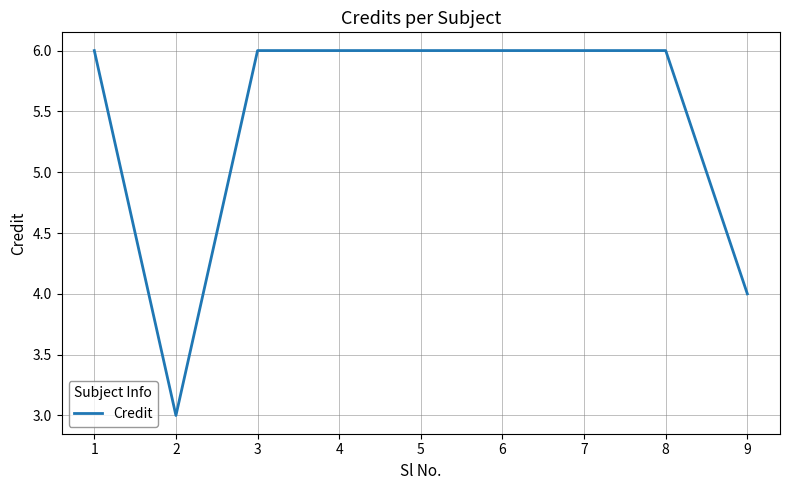

The value at 8 is 3. True or false?

False